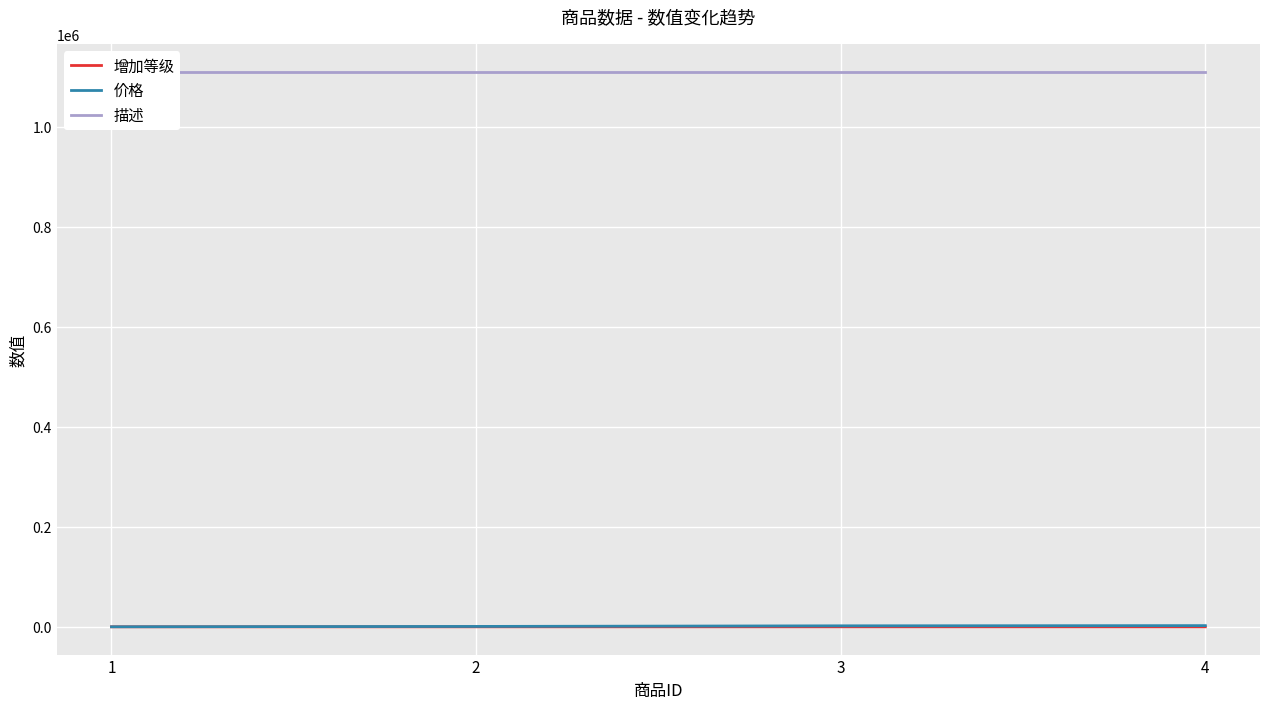

The 增加等级 series shows 10 at 2. True or false?

True